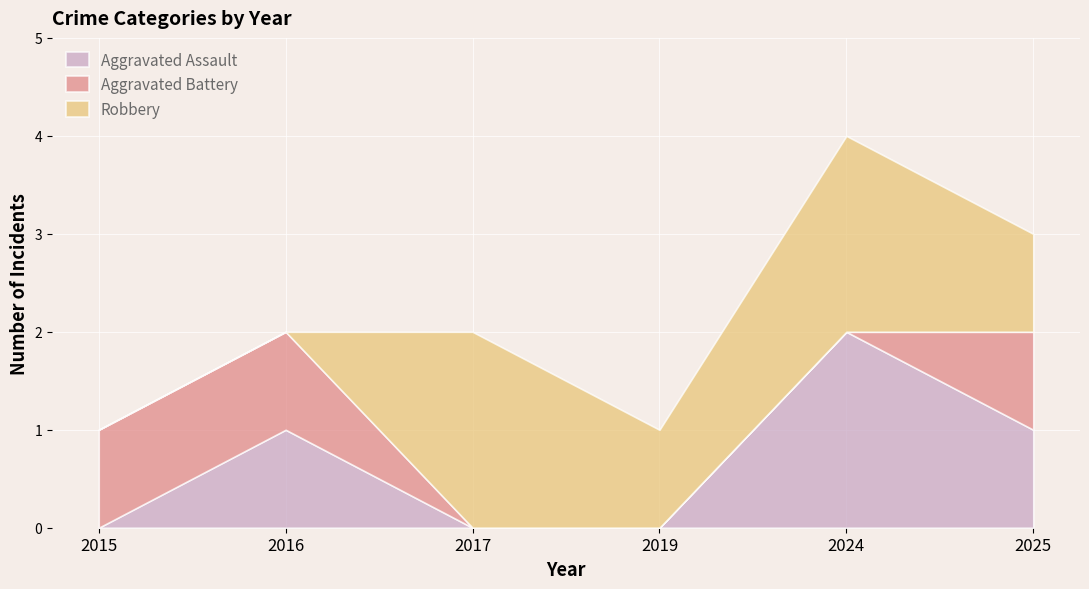

What value does the Aggravated Assault series have at 2016?

1